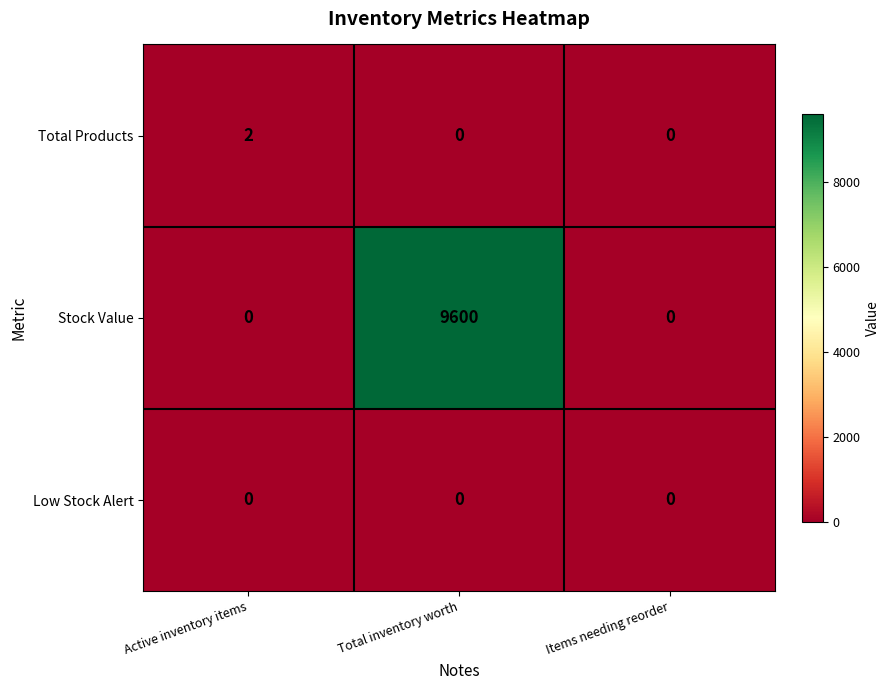

Rank the series by their maximum value, from lowest to highest.

Low Stock Alert, Total Products, Stock Value